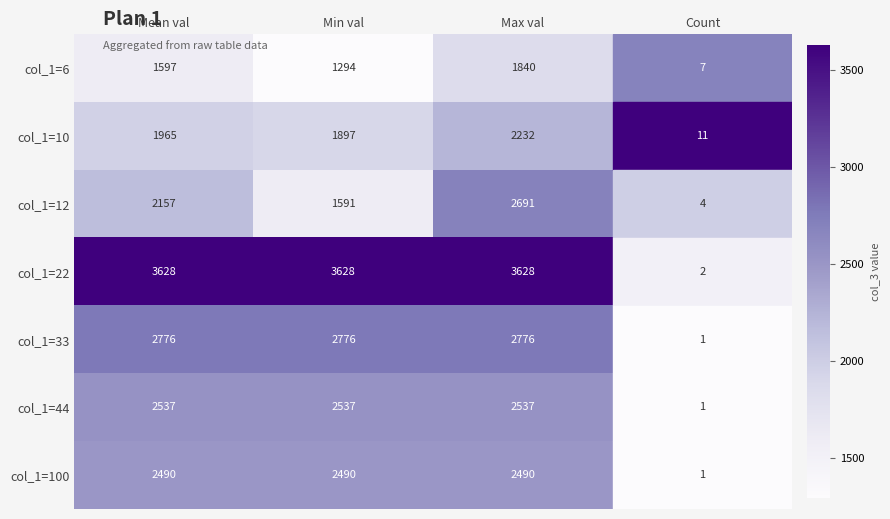

How many distinct data groups are displayed?

7